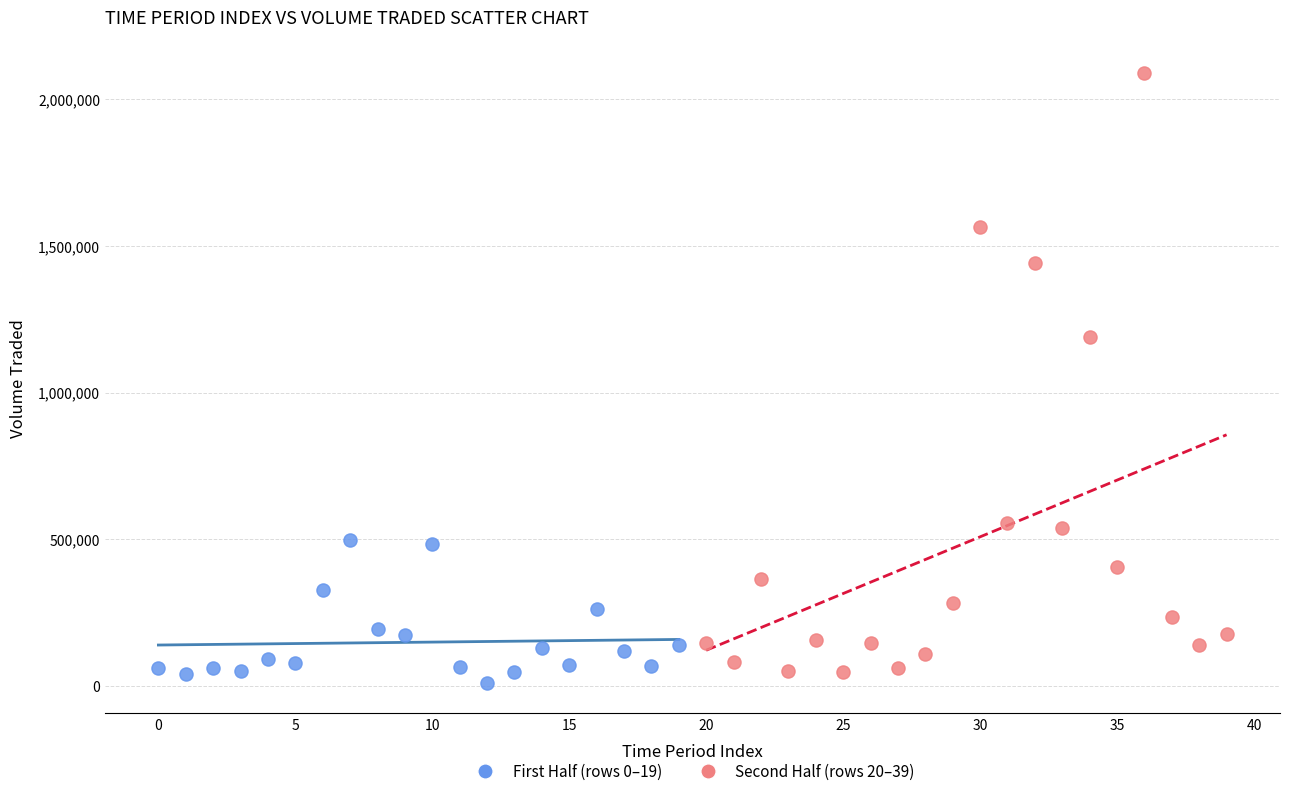

Which series reaches the maximum Y coordinate?

Second Half (rows 20–39)